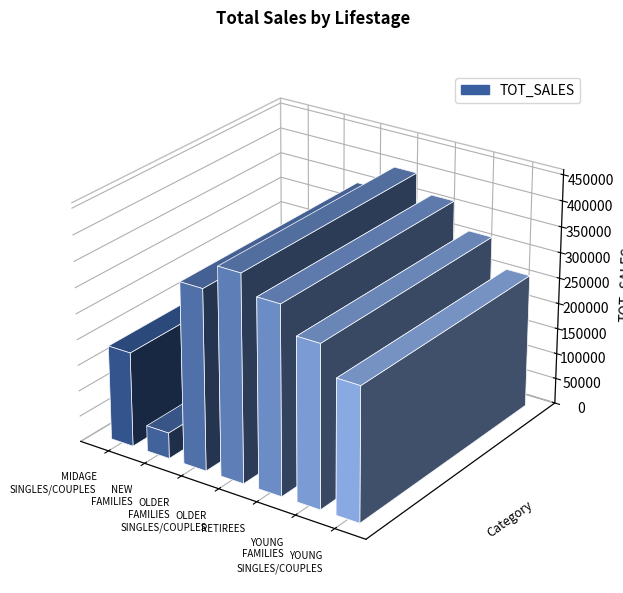

What is the label of the 1st bar from the right?

YOUNG SINGLES/COUPLES